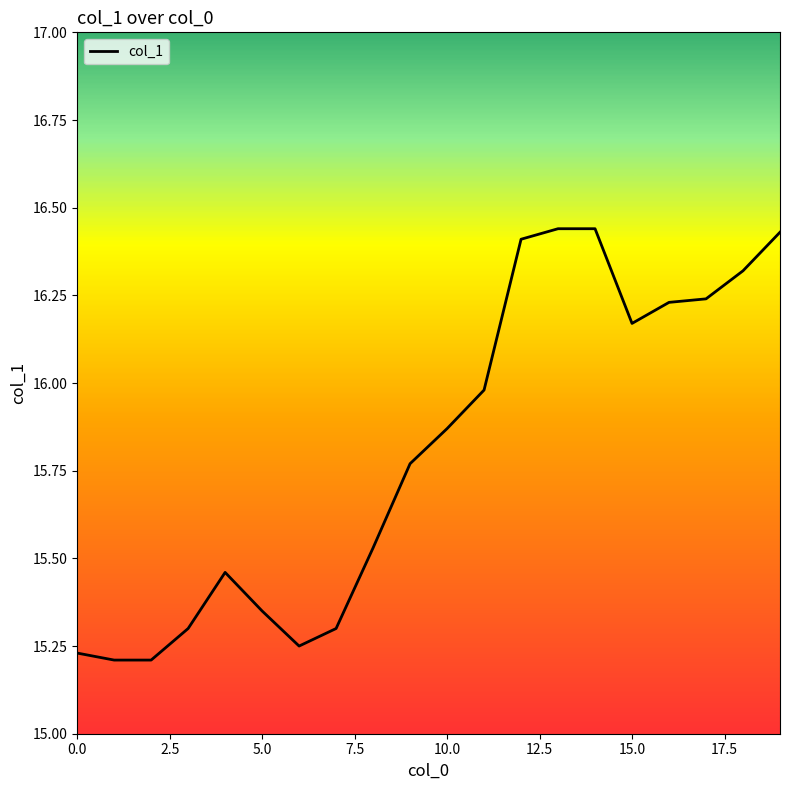

What is the value of the 6th point from the left?

15.3